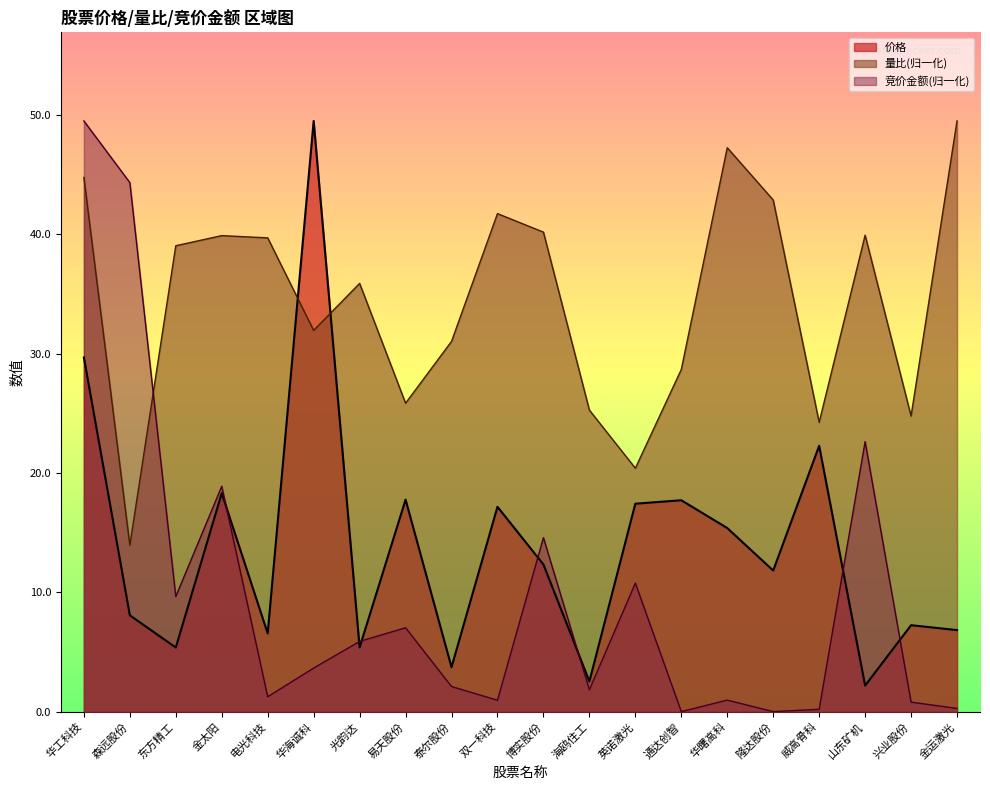

What is the sum of all 量比 values?

686.7